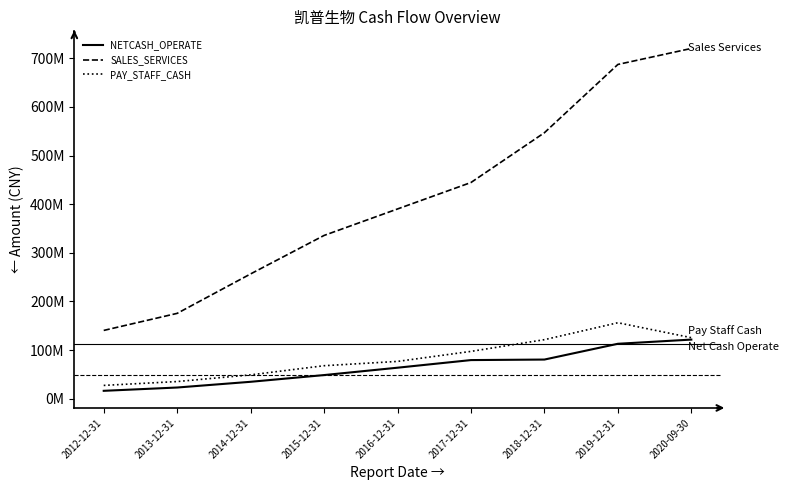

What are all the series names shown in the legend?

NETCASH_OPERATE, SALES_SERVICES, PAY_STAFF_CASH